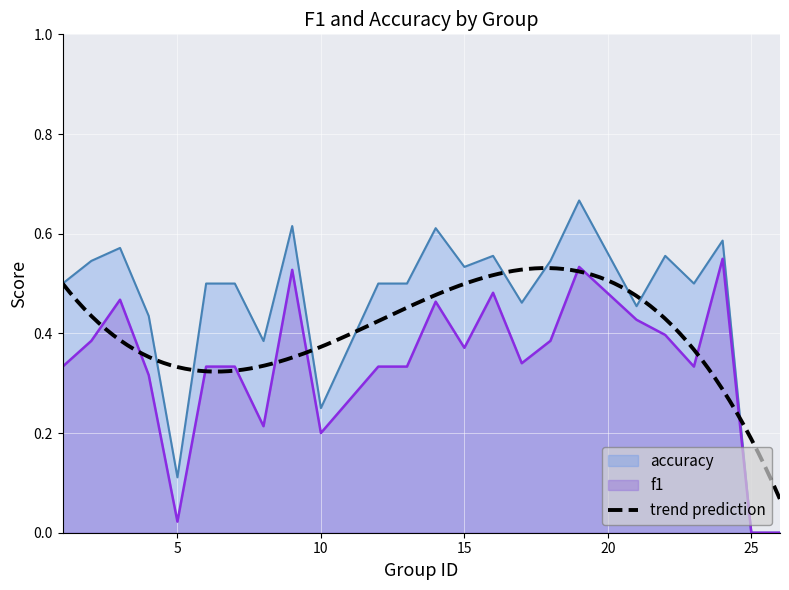

How many accuracy values are between 0 and 1?

24